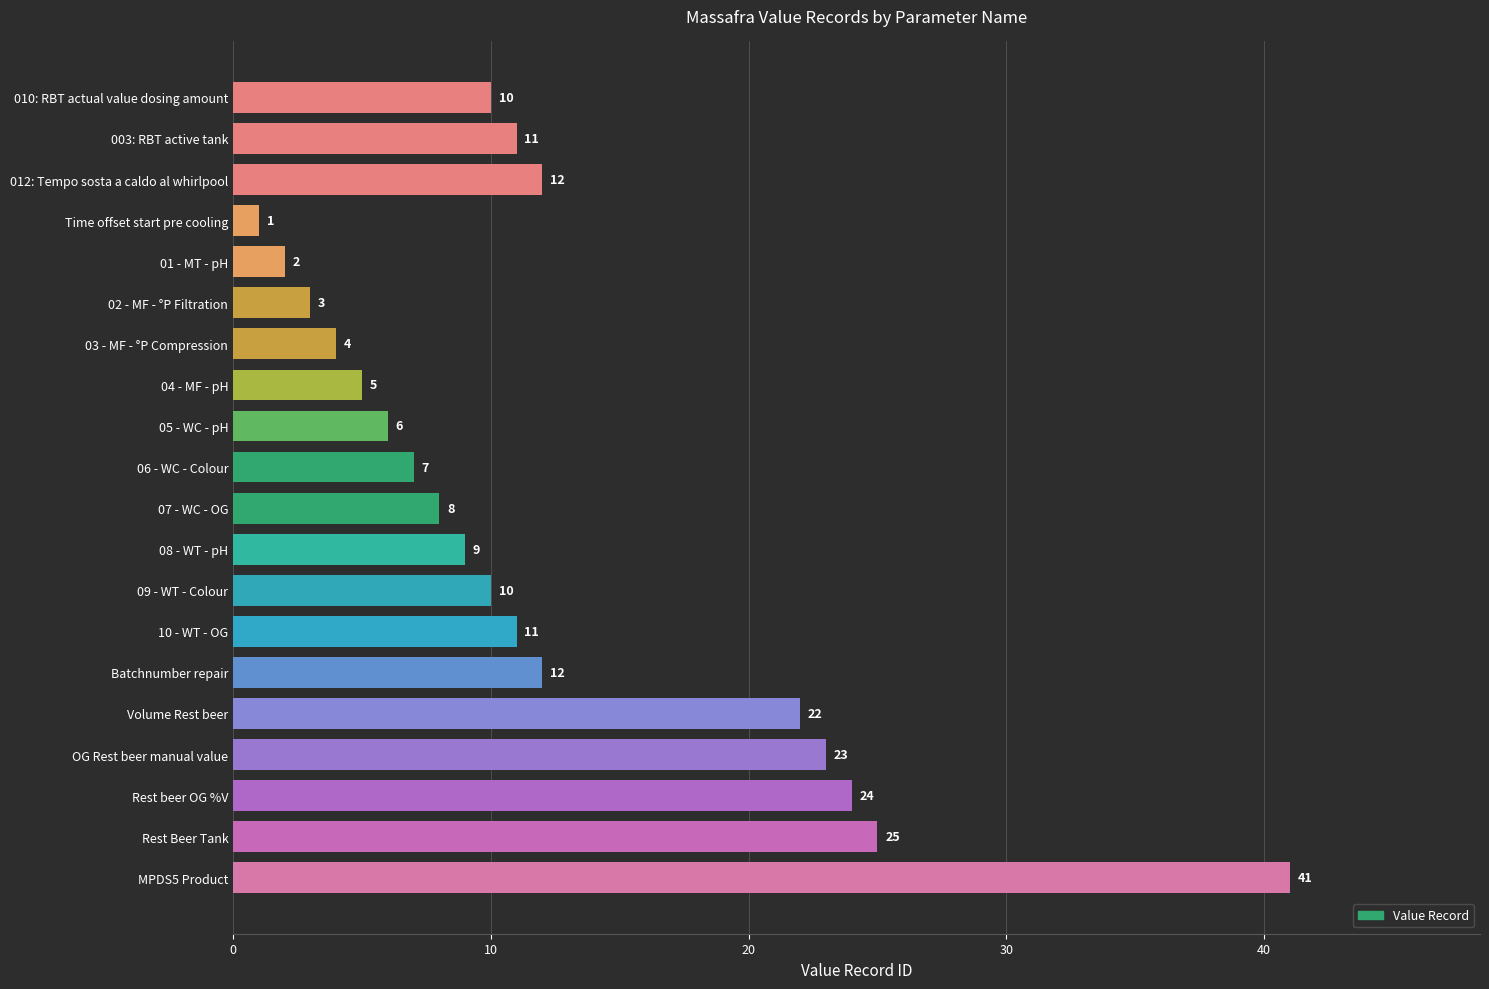

The value at Batchnumber repair is 12. True or false?

True